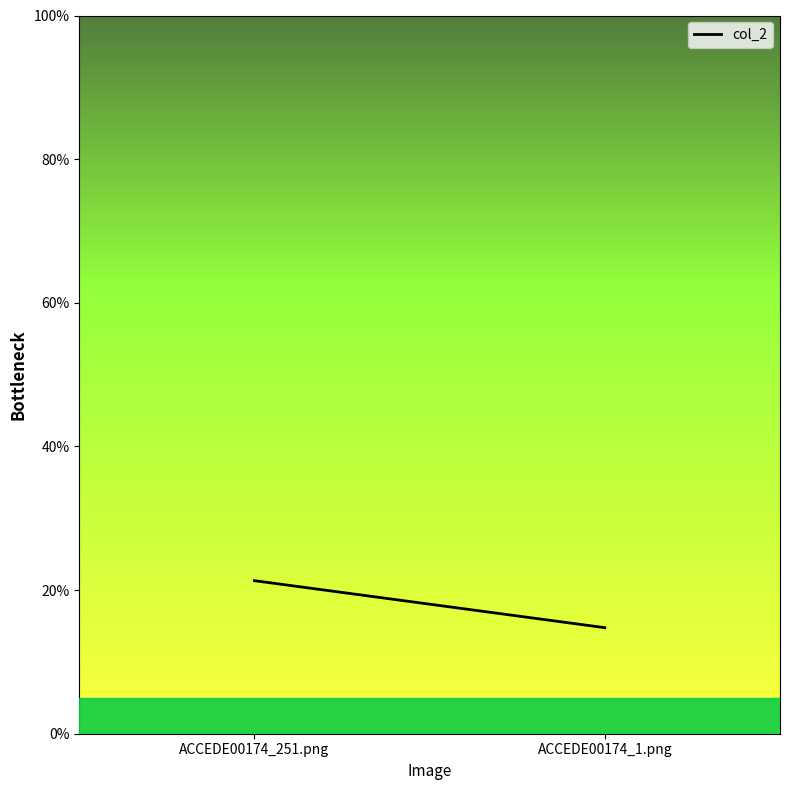

The value at ACCEDE00174_1.png is 0.2. True or false?

False